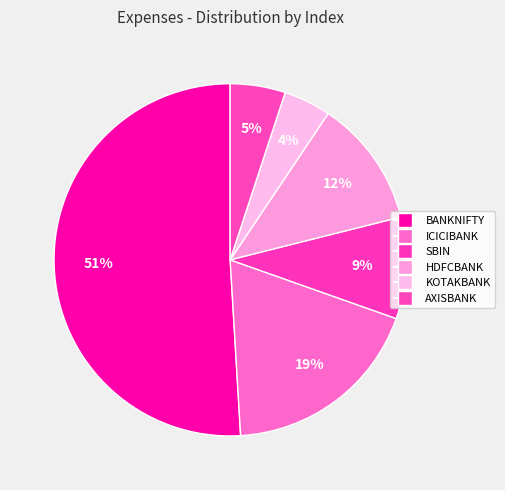

What is the ratio of the value at ICICIBANK to the value at KOTAKBANK?

4.3